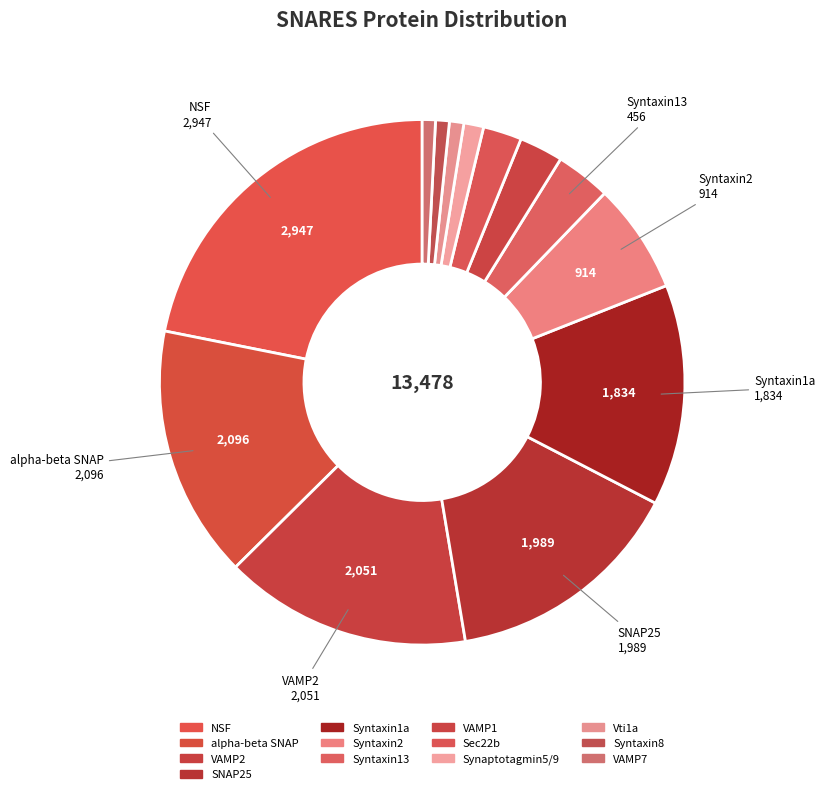

Does SNAP25 account for over 50% of the chart?

No